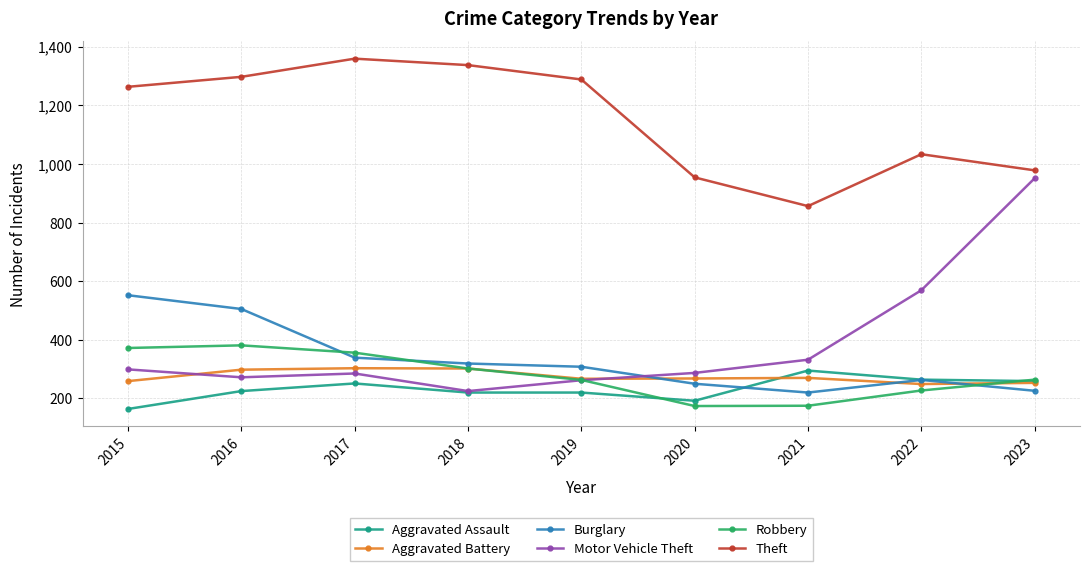

Which series has the largest range (max minus min)?

Motor Vehicle Theft